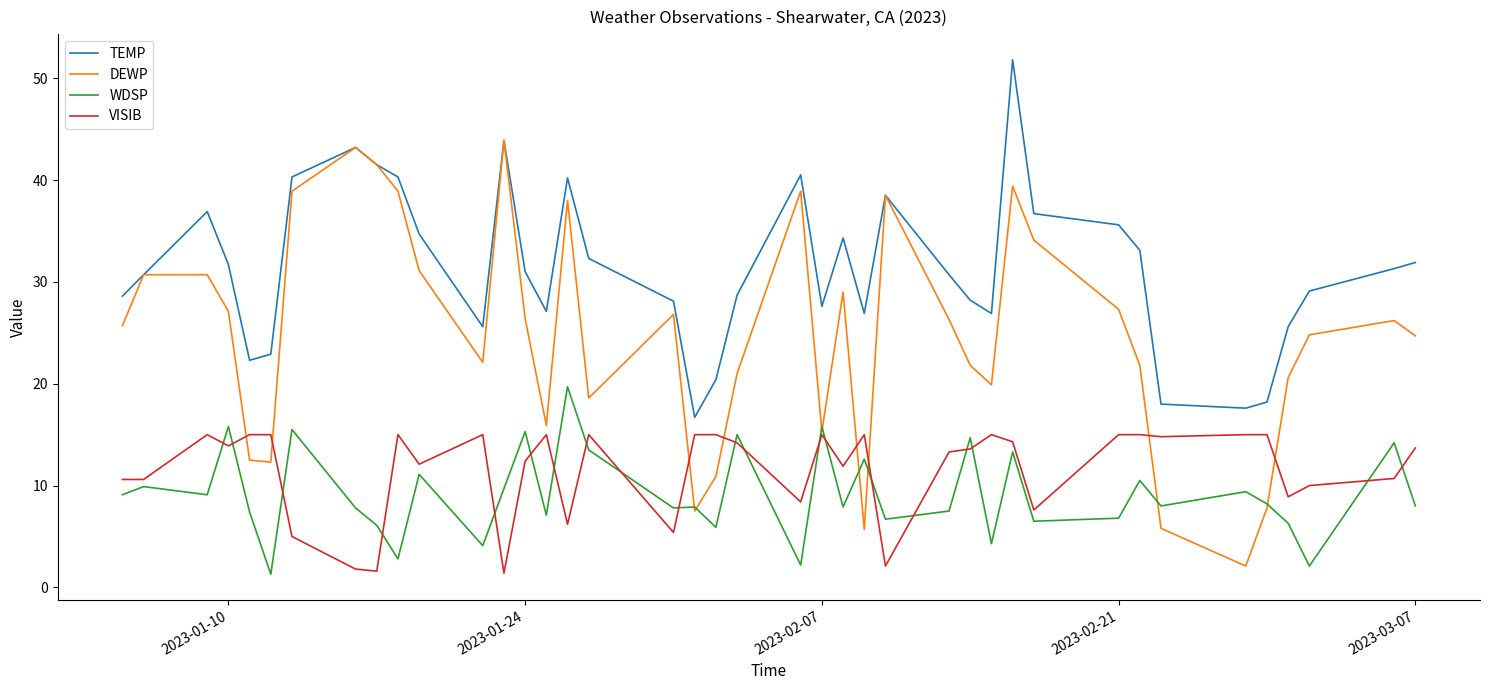

Which series has the largest range (max minus min)?

DEWP